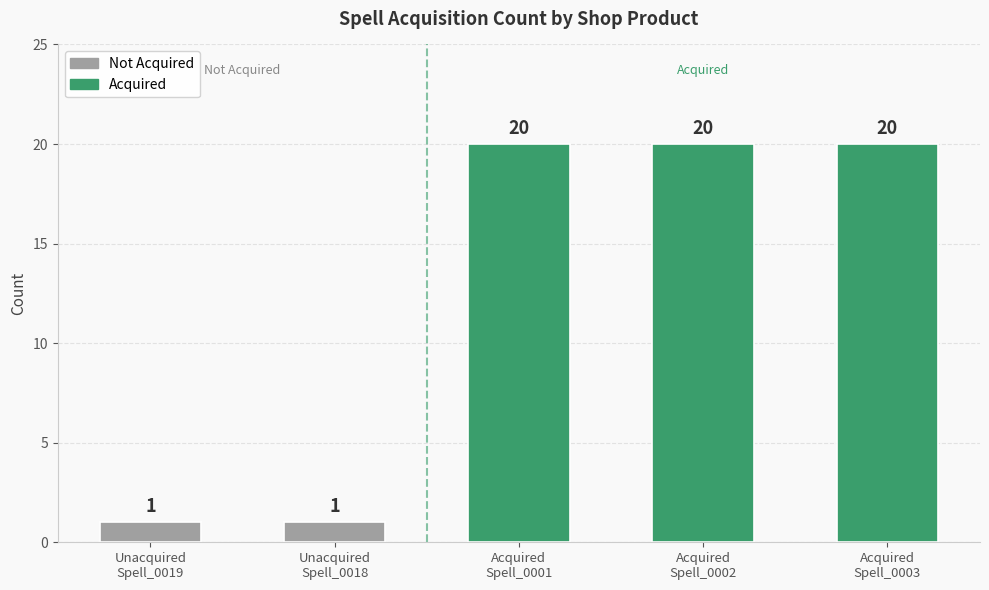

What is the ratio of the value at ev13_unacquiredspell (Spell_0019) to the value at ev14_acquiredspell_0001?

0.1